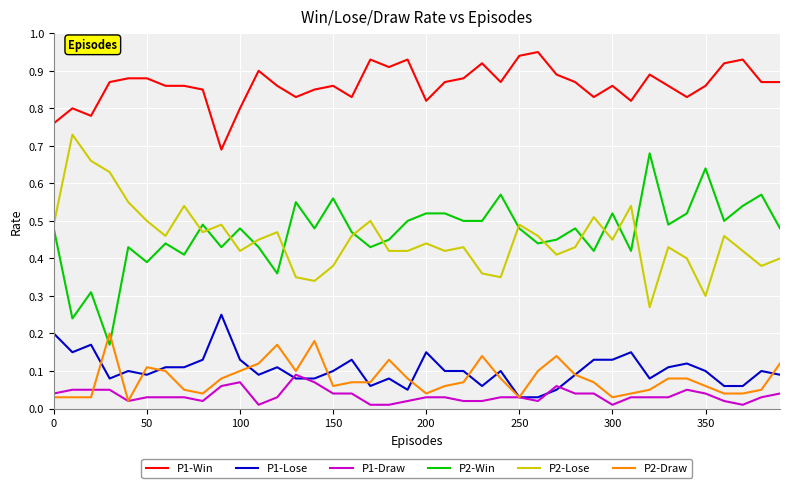

True or false: P1-Draw and P2-Win cross at least once.

False